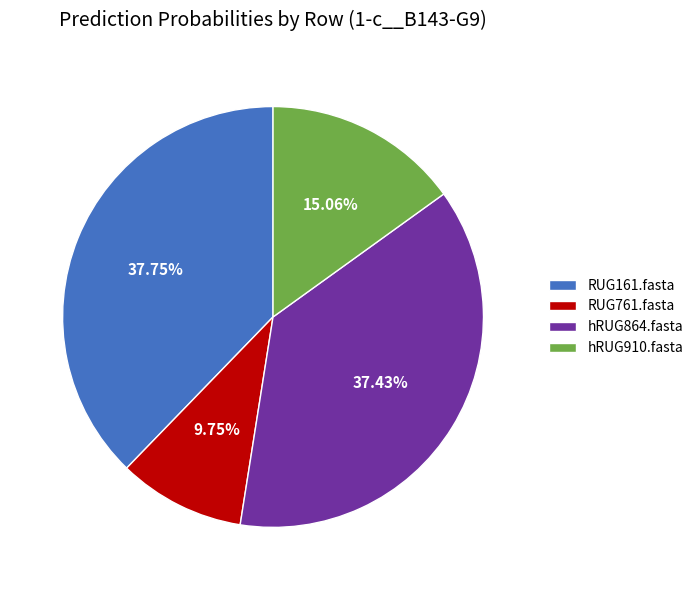

Is there a majority slice in this chart?

No